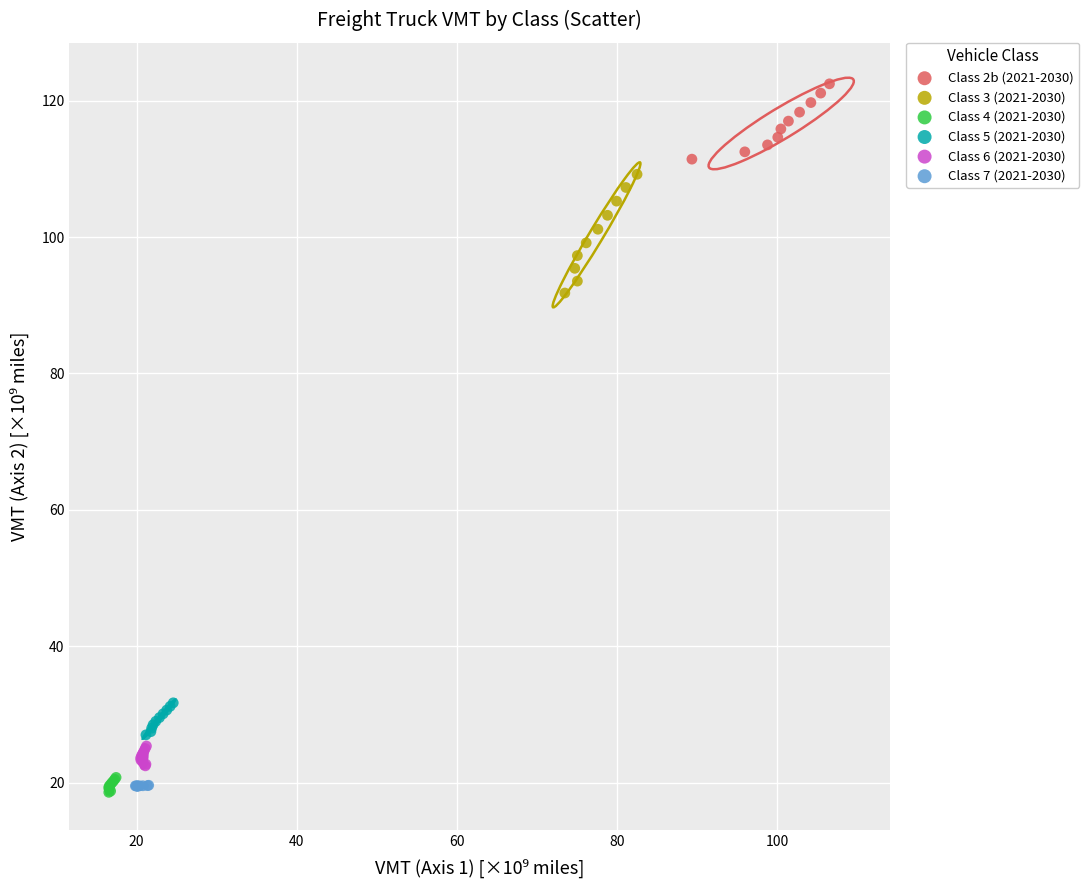

Which series reaches the maximum Y coordinate?

Class 2b (2021-2030)